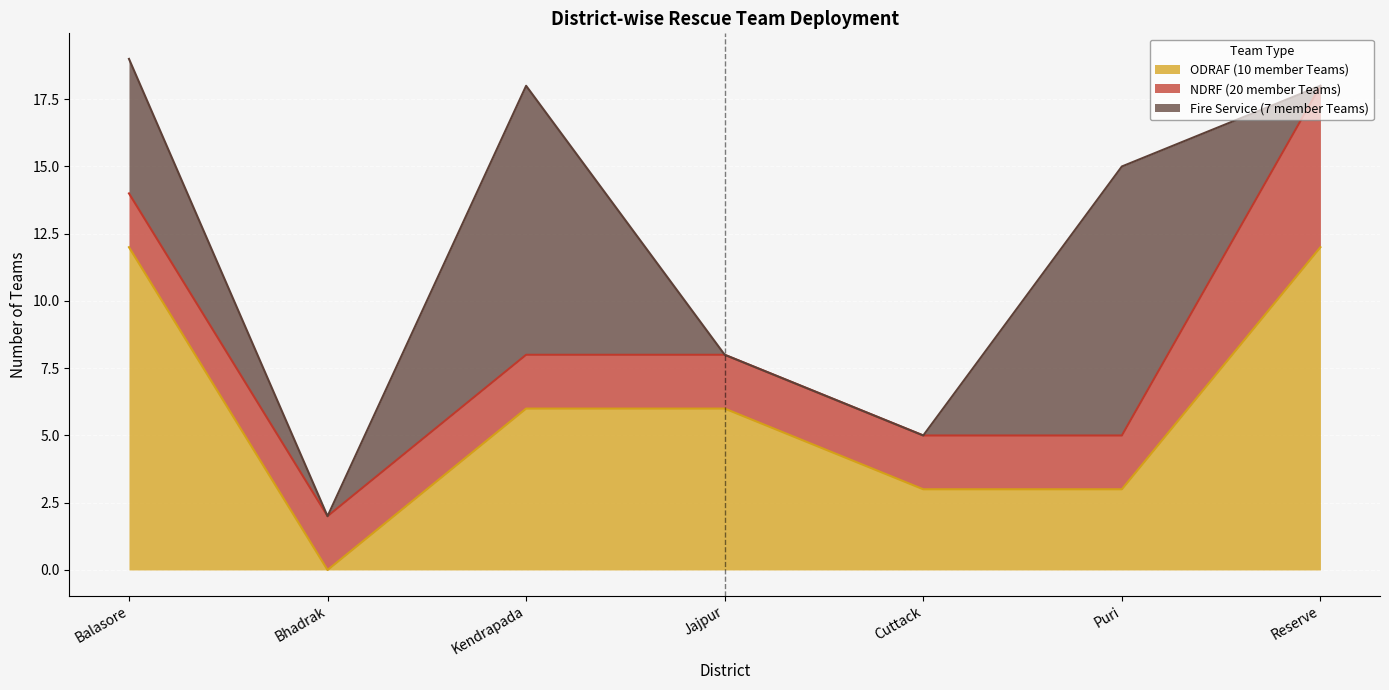

What is the average value of the ODRAF (10 member Teams) series?

6